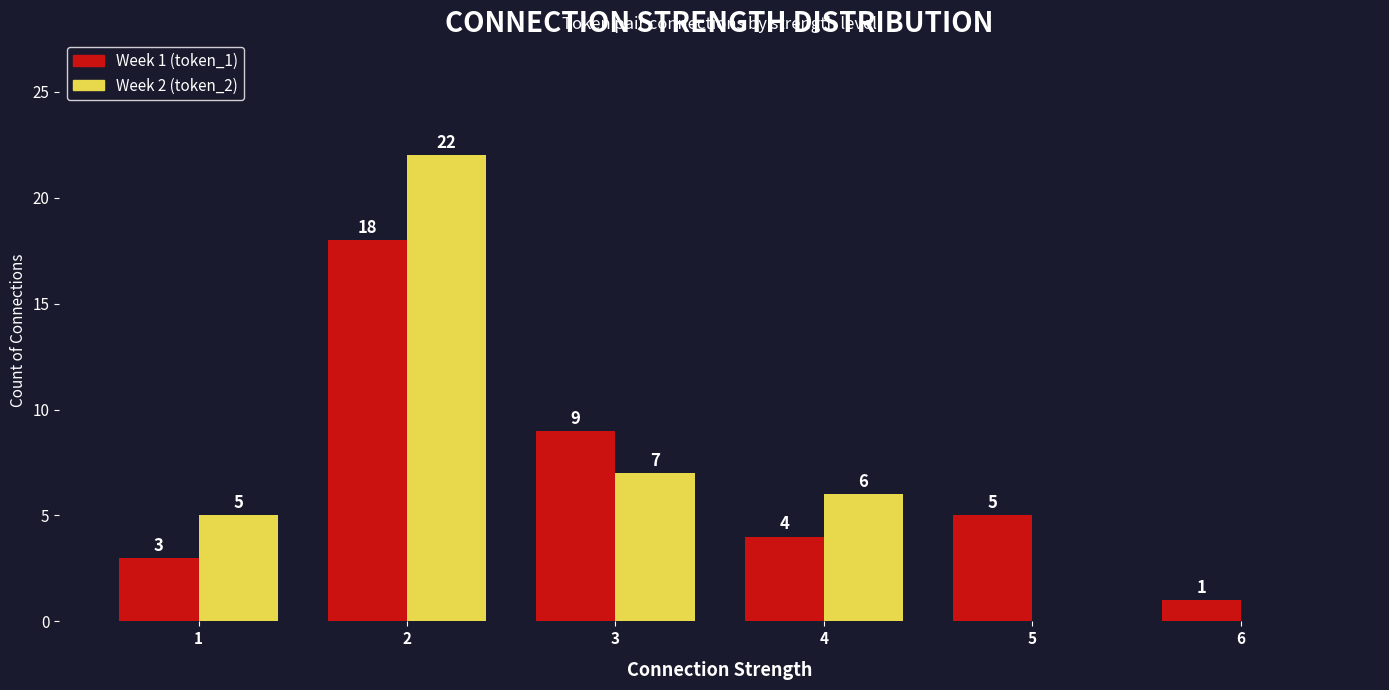

At which label does Week 1 (token_1) reach its peak?

2